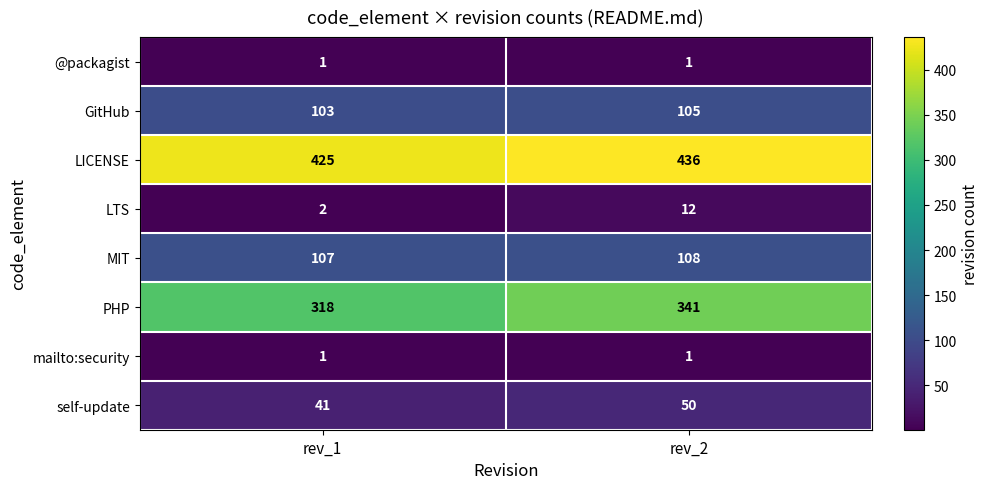

List the labels in order of GitHub value, smallest first.

rev_1, rev_2